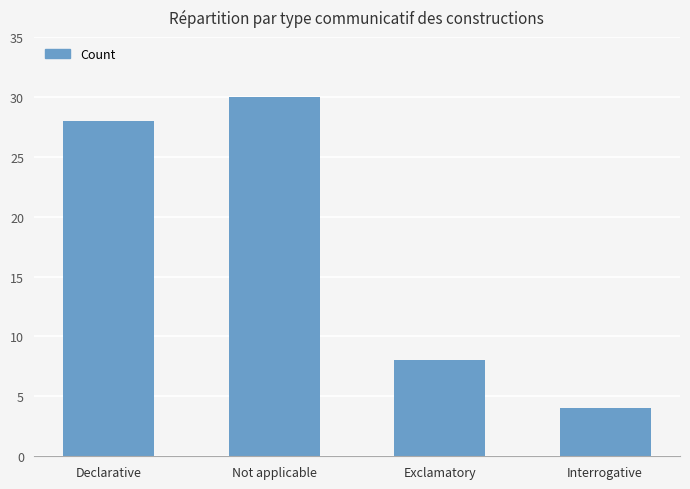

What is the average value?

18